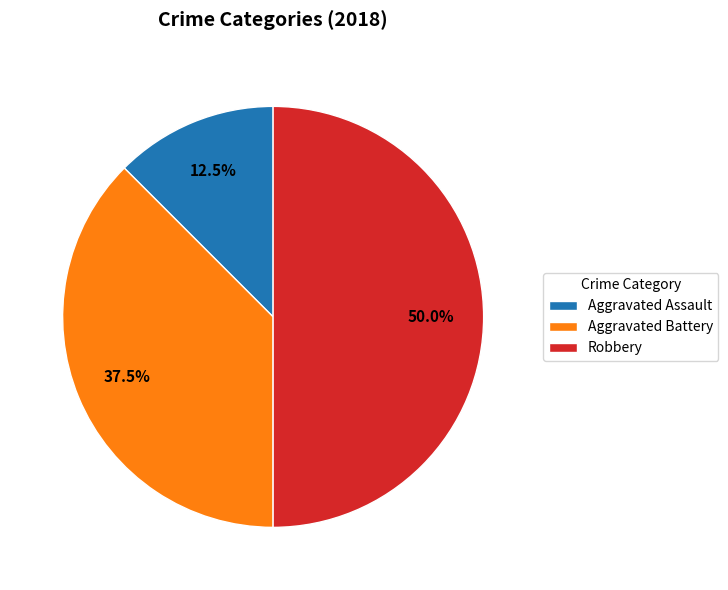

To the nearest percent, what percentage of the pie is Robbery?

50%